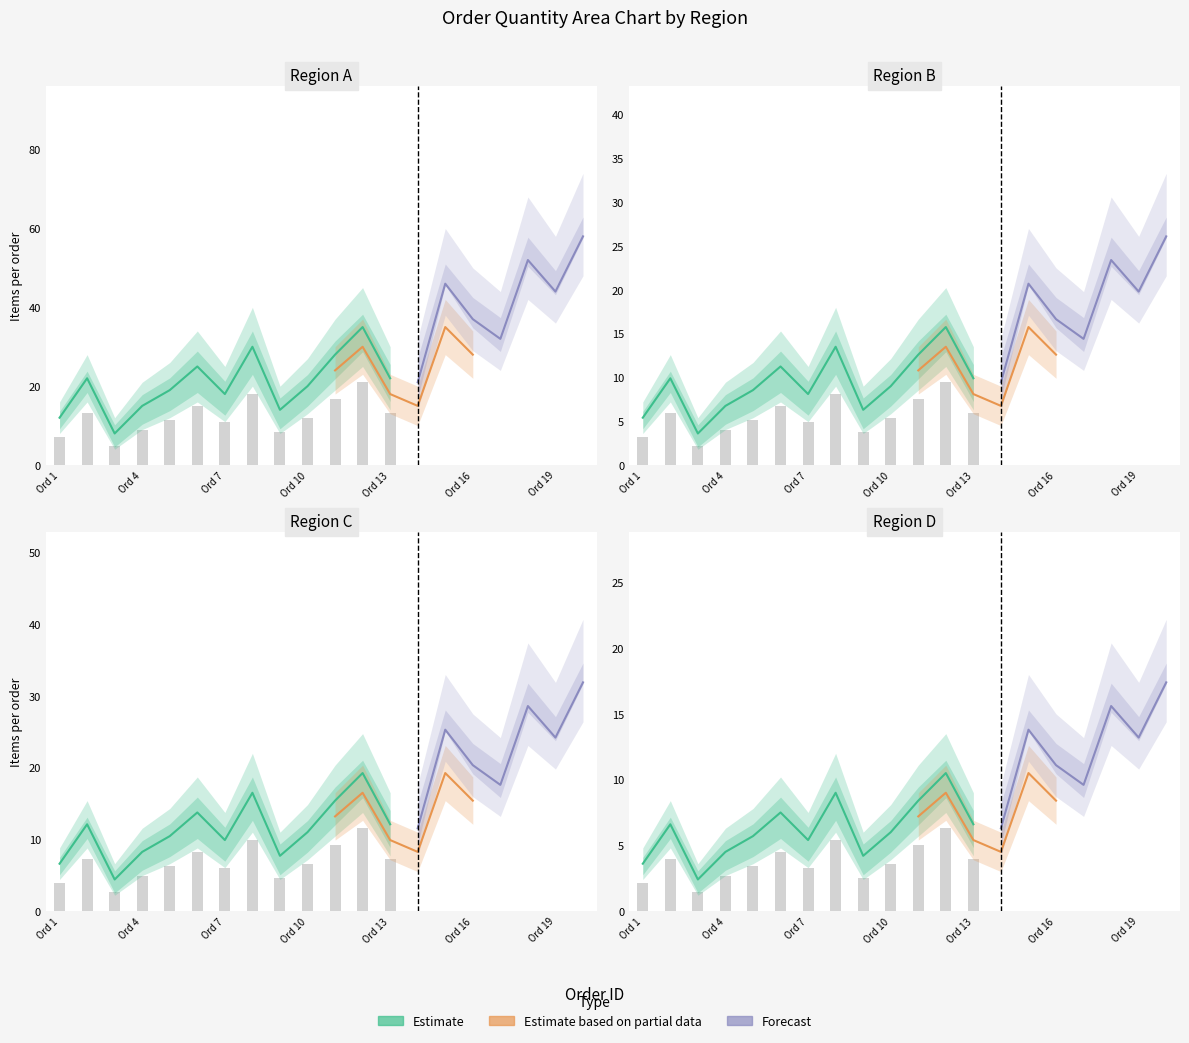

At how many categories does at least one series exceed 55?

1